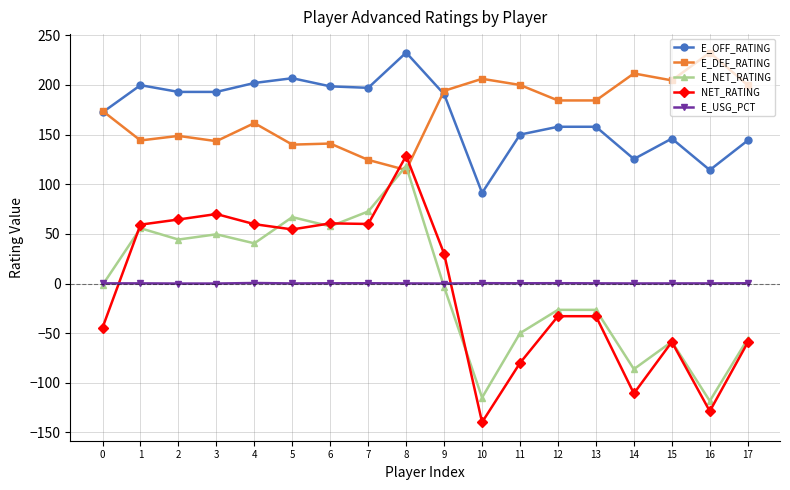

Which label corresponds to the smallest value in the chart?

10